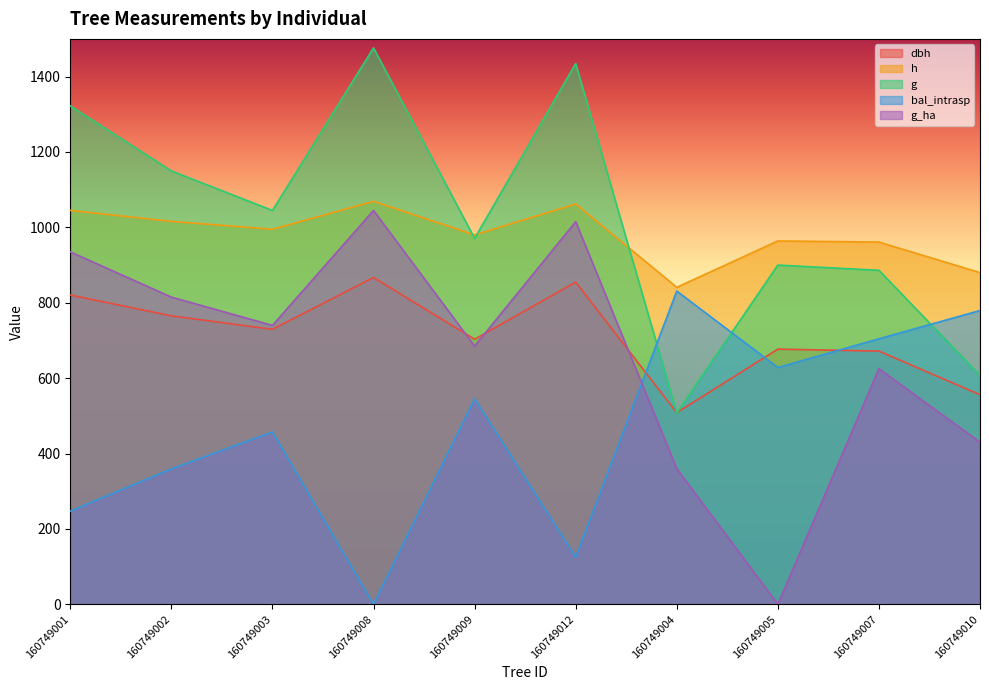

Which series has the largest range (max minus min)?

g_ha